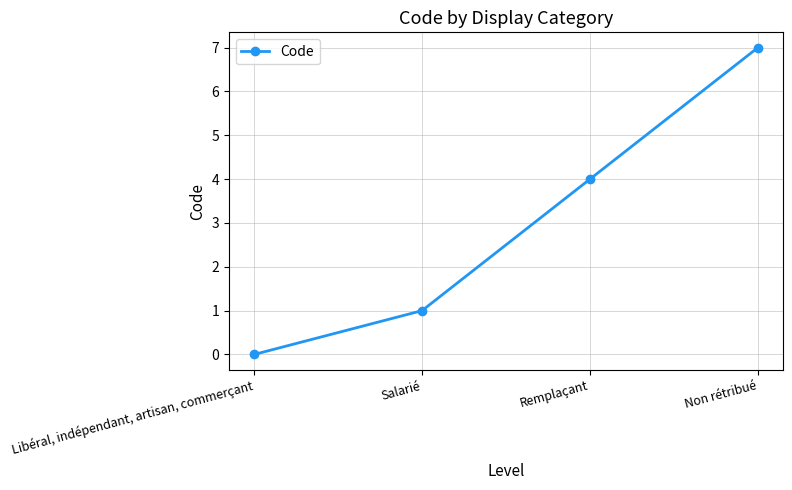

What is the greatest value displayed?

7